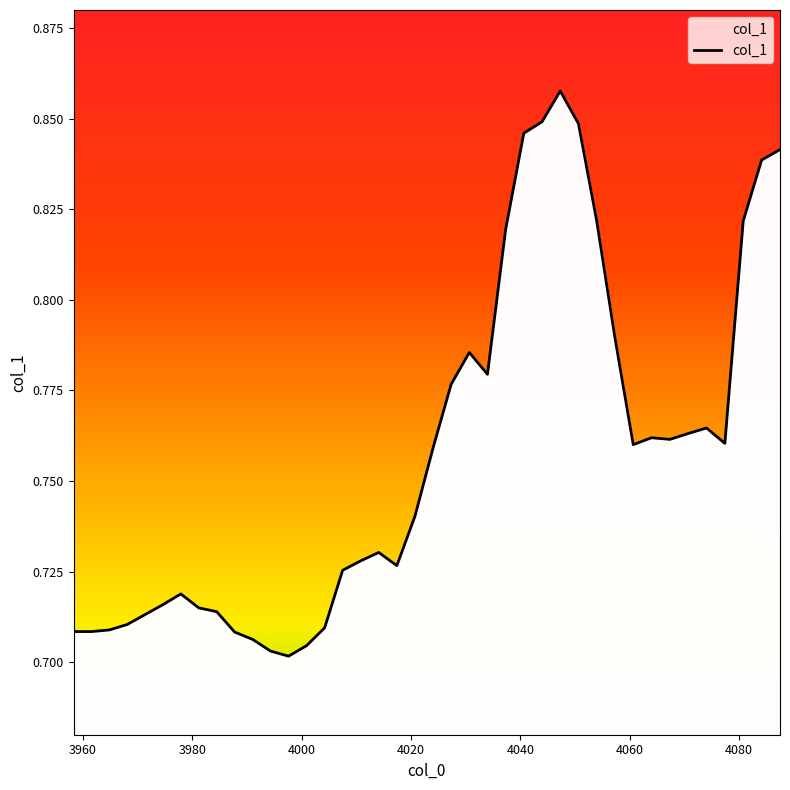

Reading right to left, list all the values displayed in this chart.

0.8	0.8	0.8	0.8	0.8	0.8	0.8	0.8	0.8	0.8	0.8	0.8	0.9	0.8	0.8	0.8	0.8	0.8	0.8	0.8	0.7	0.7	0.7	0.7	0.7	0.7	0.7	0.7	0.7	0.7	0.7	0.7	0.7	0.7	0.7	0.7	0.7	0.7	0.7	0.7